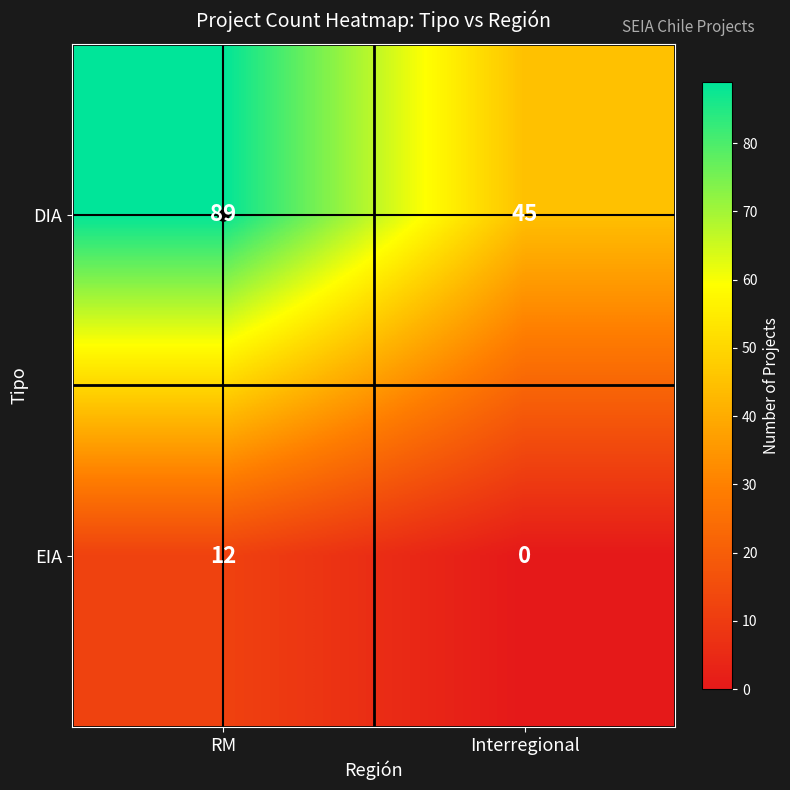

What is the sum of all DIA values?

134